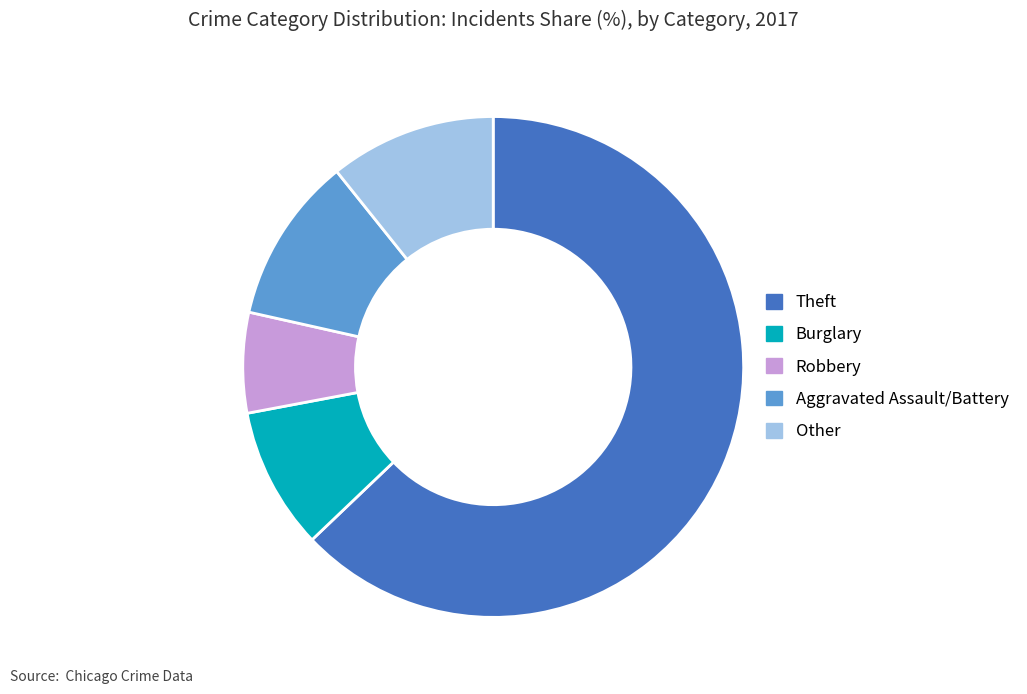

How many segments does this pie chart have?

5